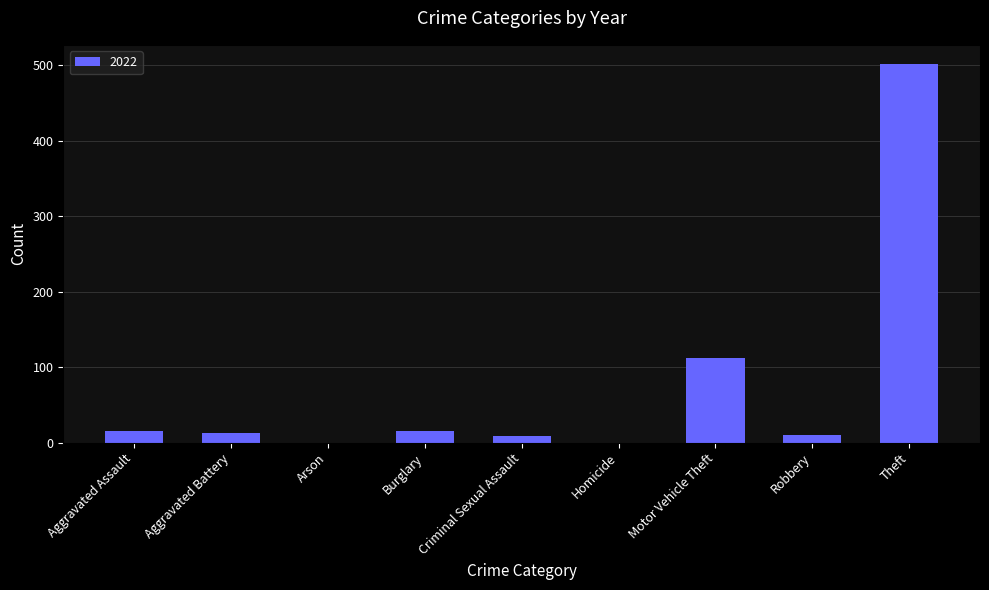

Is it true that the value at Theft is 105?

False